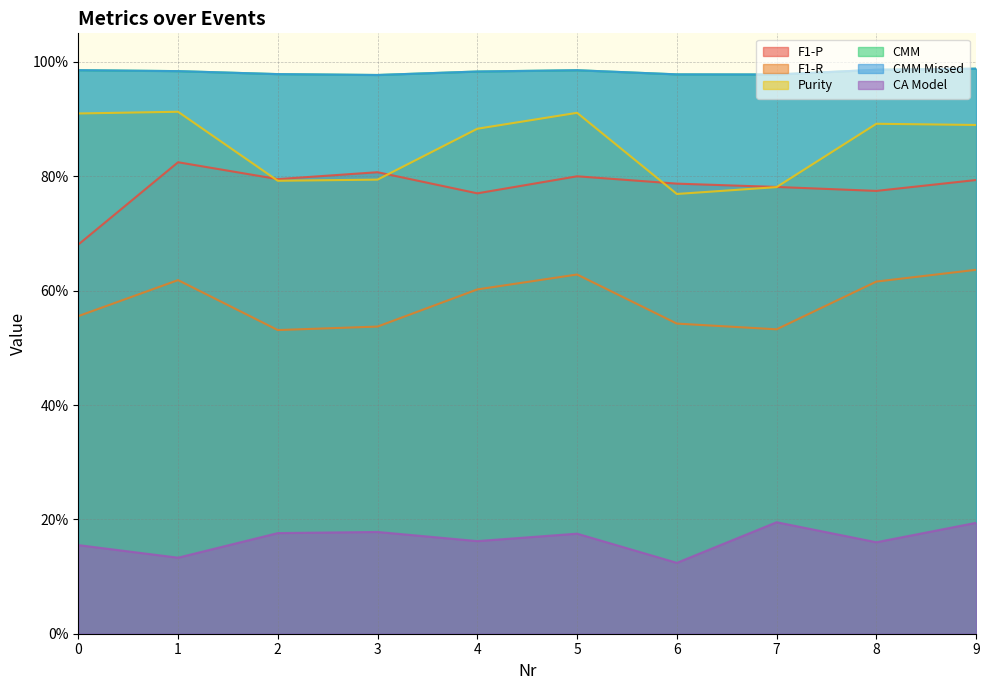

What is the sum of all CMM Missed values?

9.8